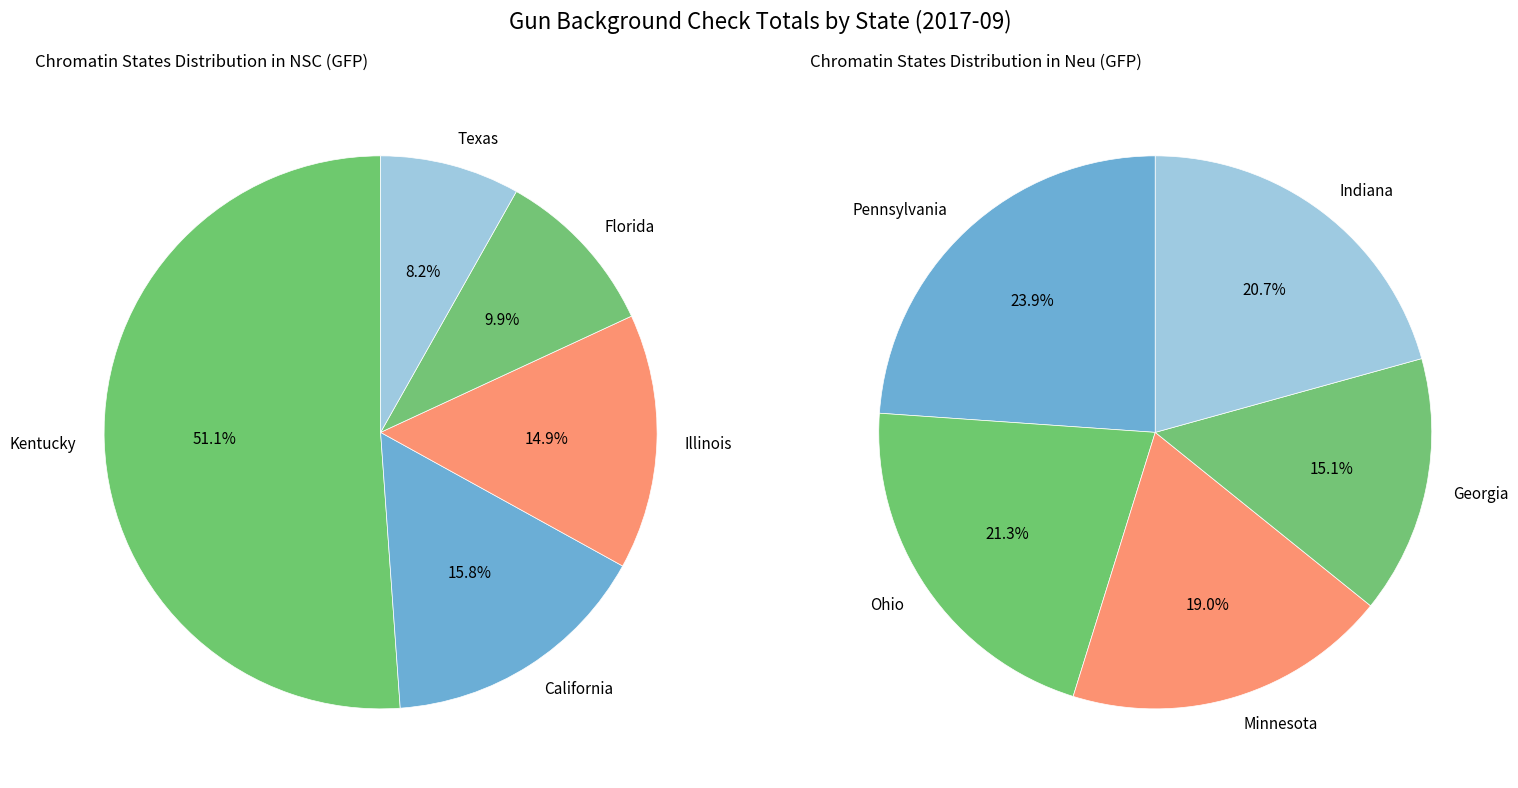

True or false: 4 accounts for 21% of the total.

True